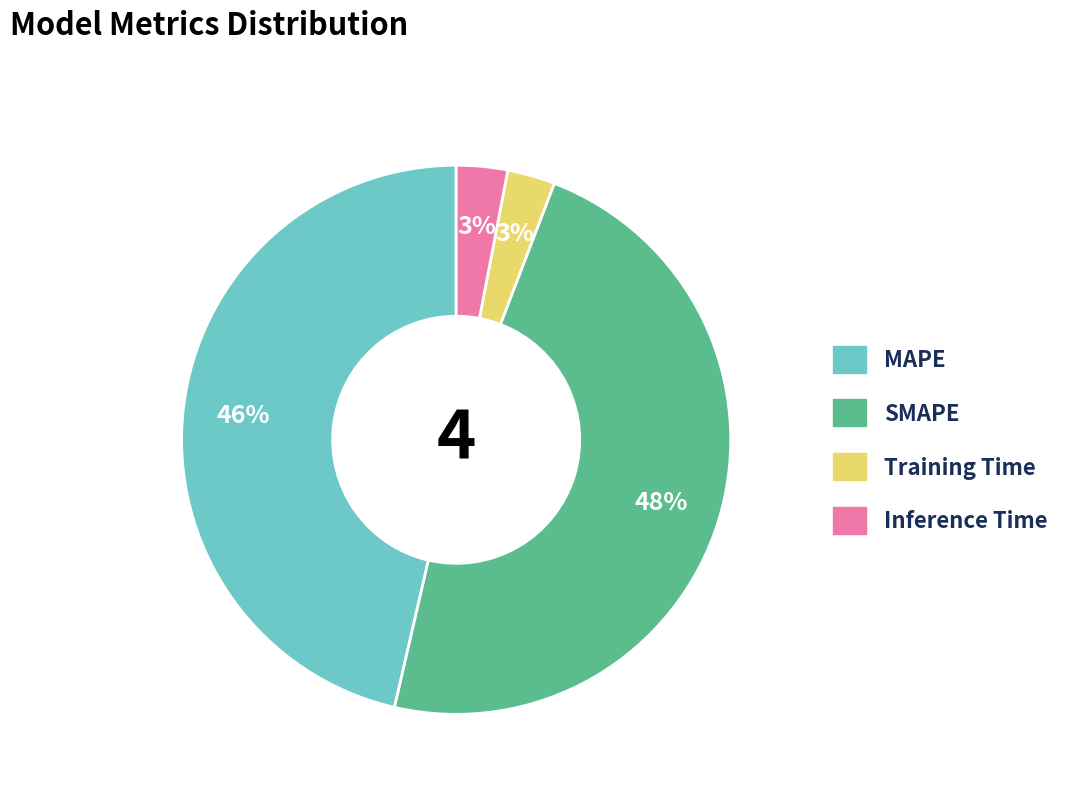

What is the largest slice in the pie chart?

SMAPE